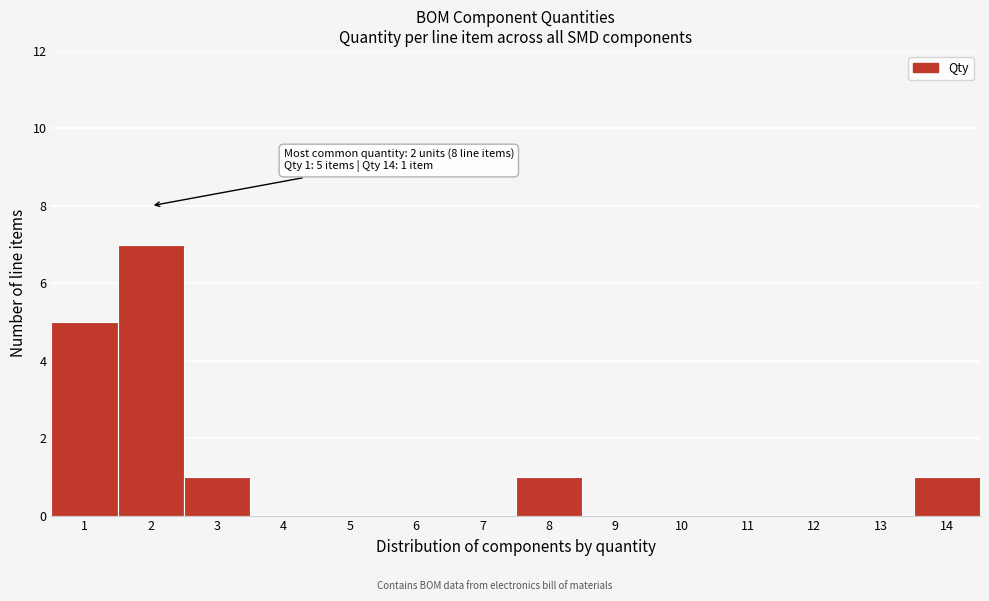

Over which range of the x-axis is the bar tallest?

1.5 to 2.5